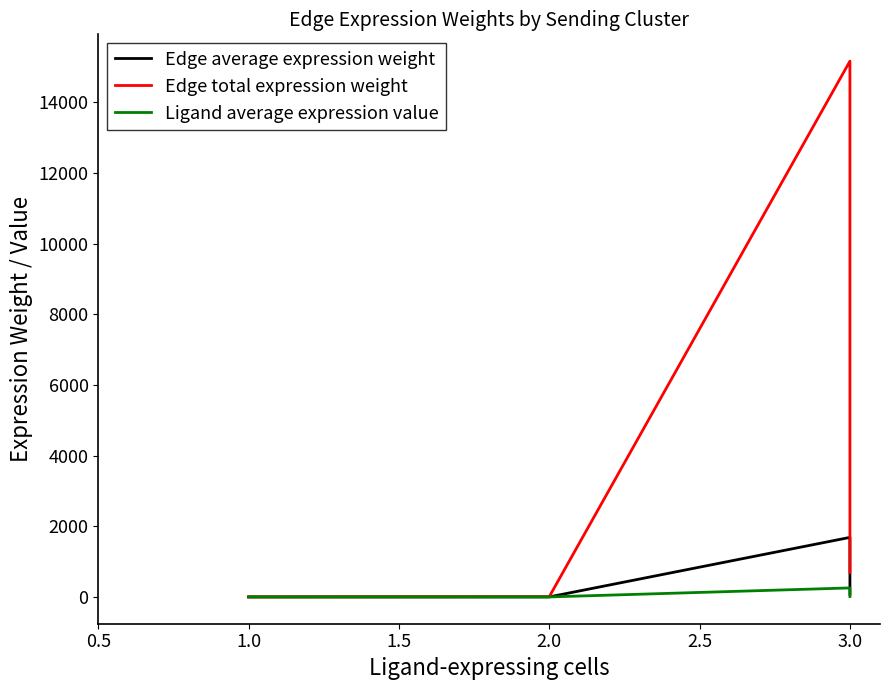

What is the maximum value for Edge total expression weight?

15165.3